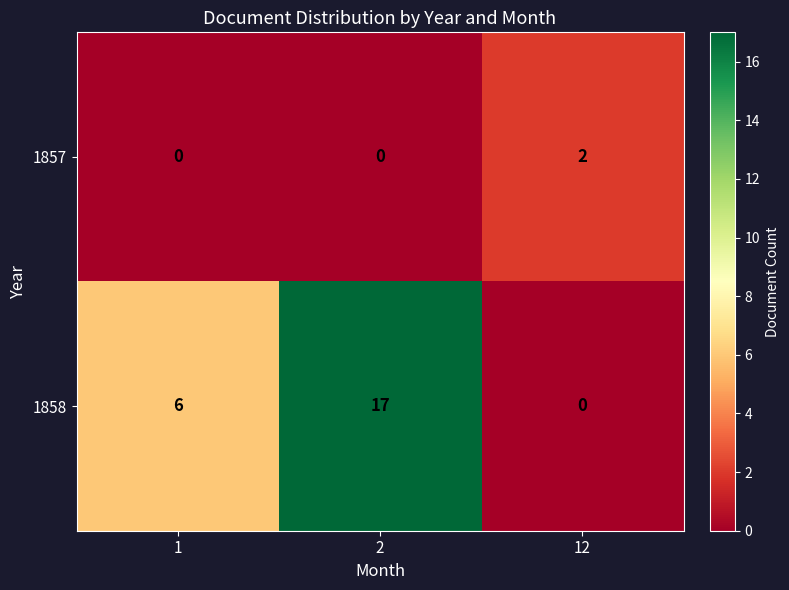

Rank the categories by 1858 value from lowest to highest.

12, 1, 2